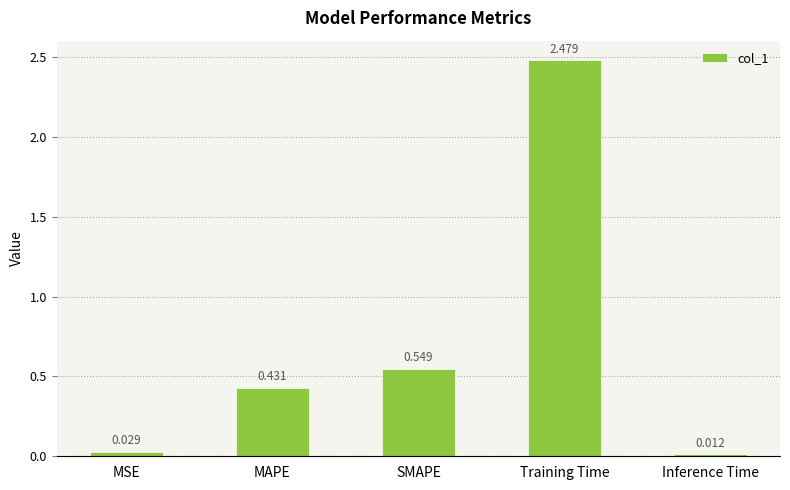

Rank the categories by value from lowest to highest.

Inference Time, MSE, MAPE, SMAPE, Training Time